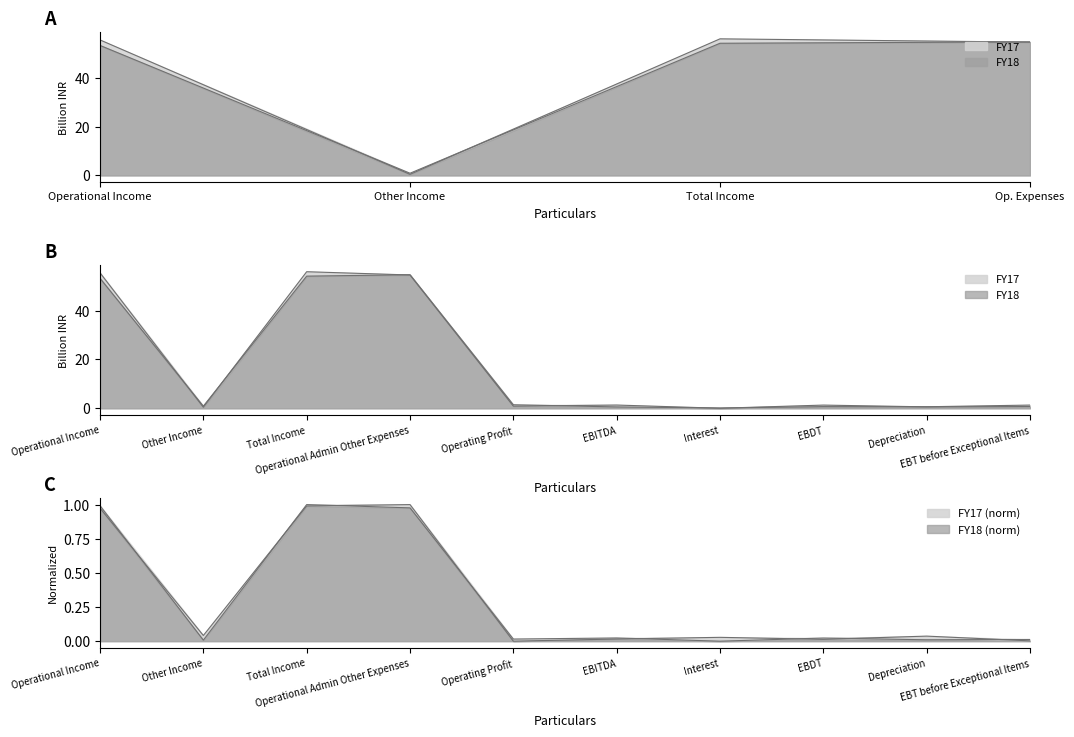

Is the value of FY18 at EBITDA greater than the value of FY17 at Other Income?

Yes